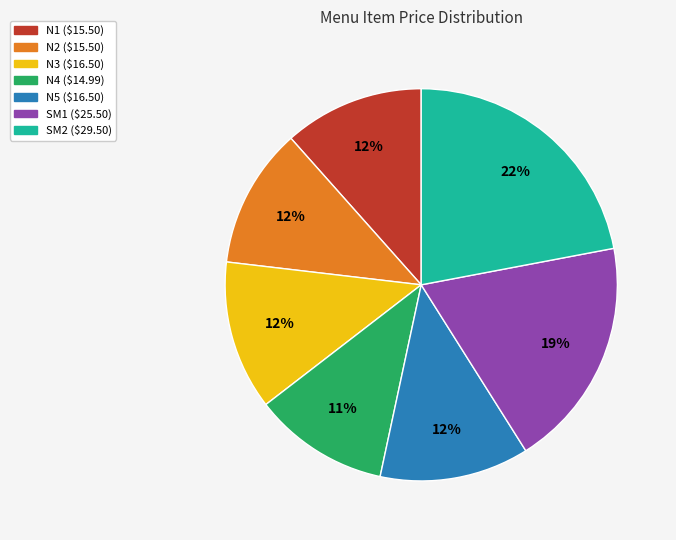

To the nearest percent, what is the difference between the largest and smallest slice percentages?

11%